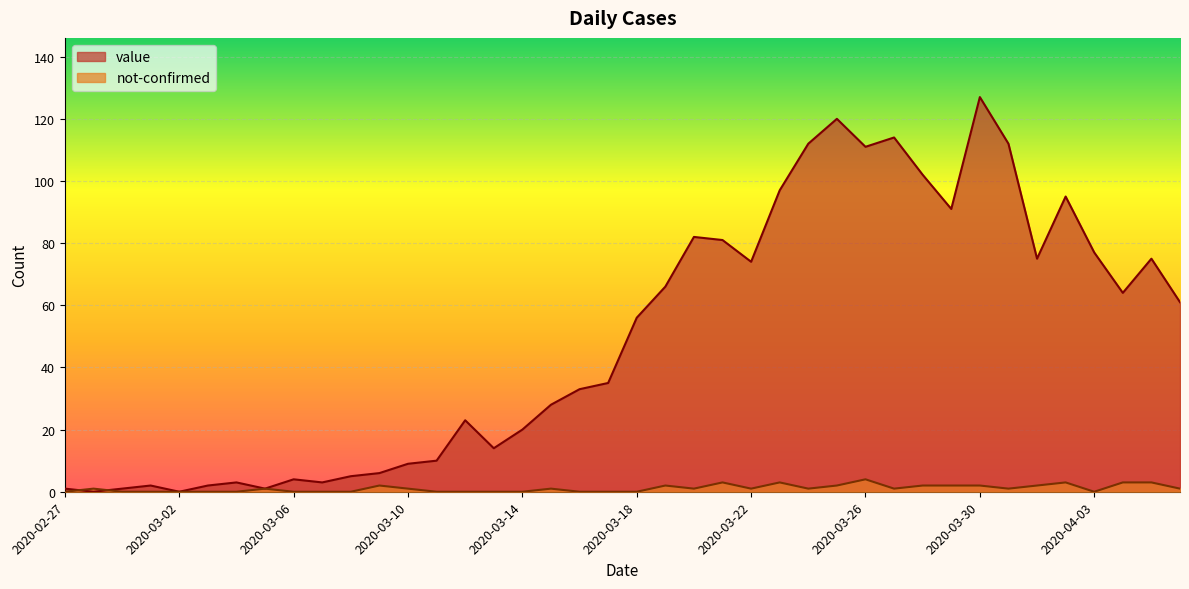

What is the total value across all series at 2020-03-21?

84